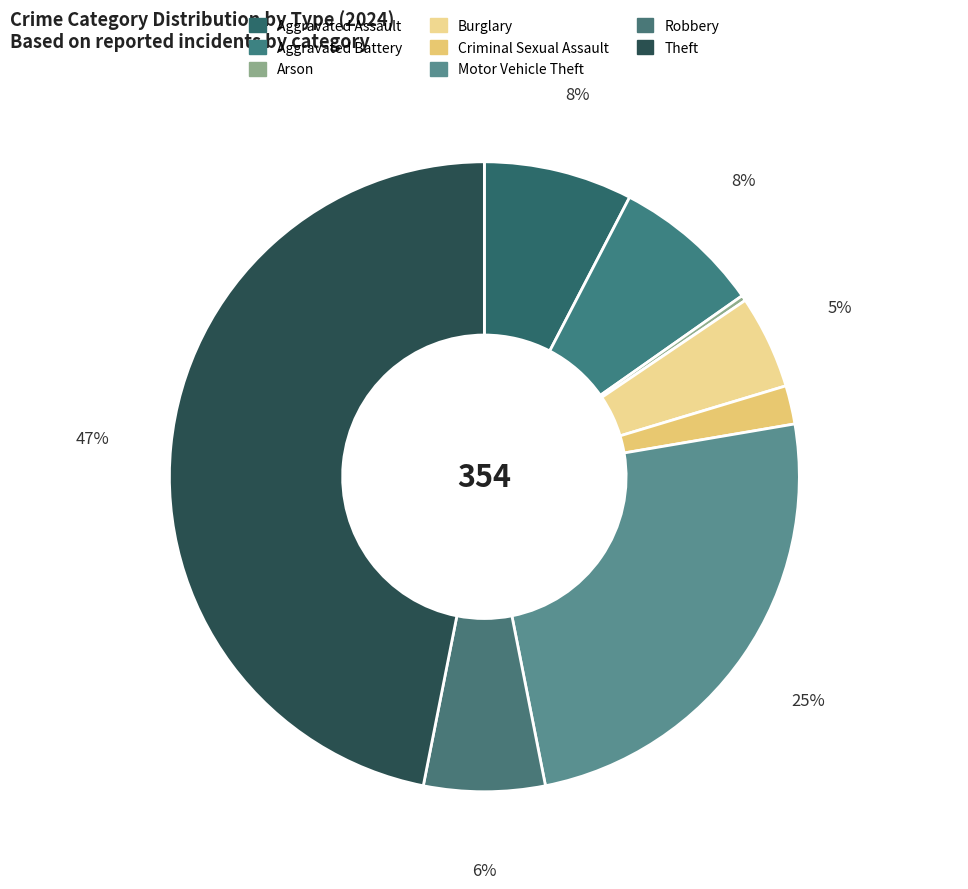

Rank the categories by value from lowest to highest.

Arson, Criminal Sexual Assault, Burglary, Robbery, Aggravated Assault, Aggravated Battery, Motor Vehicle Theft, Theft